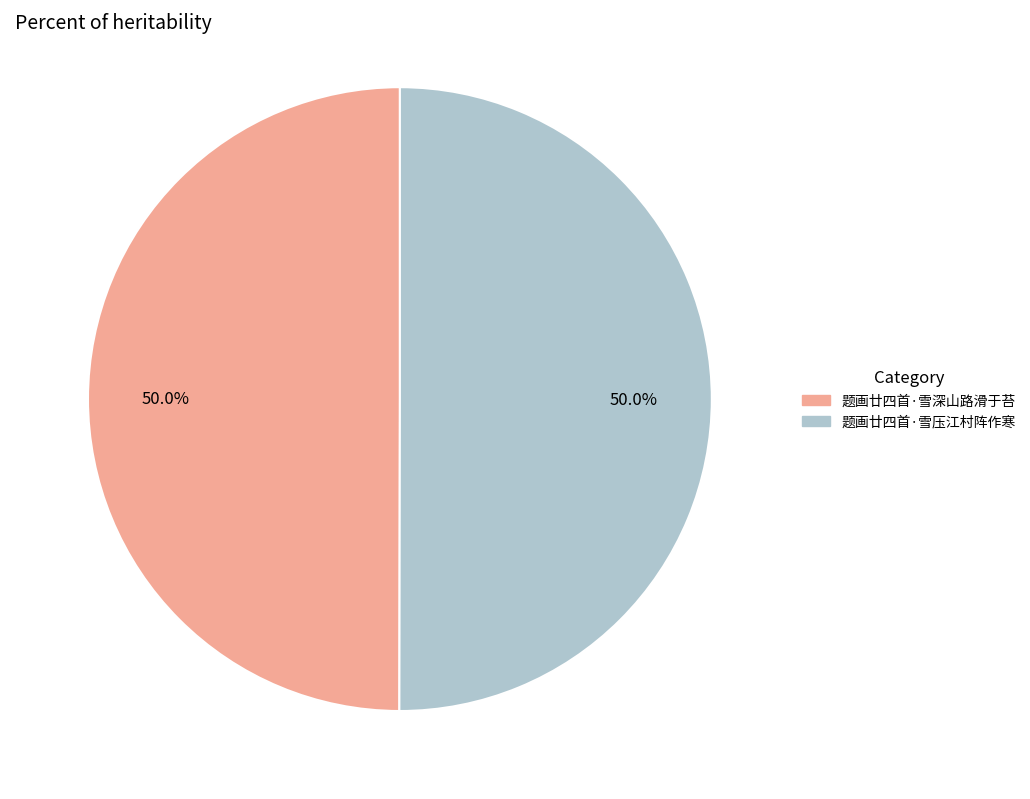

Is the sum of 题画廿四首·雪深山路滑于苔 and 题画廿四首·雪压江村阵作寒 greater than half?

Yes